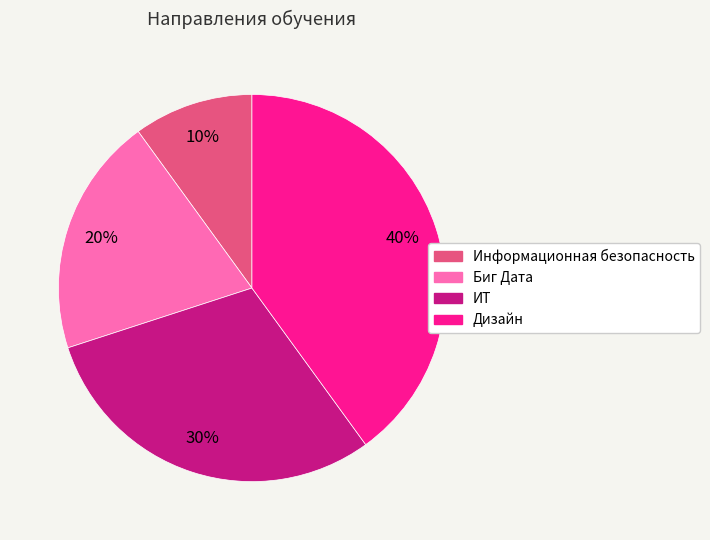

Is there a majority slice in this chart?

No